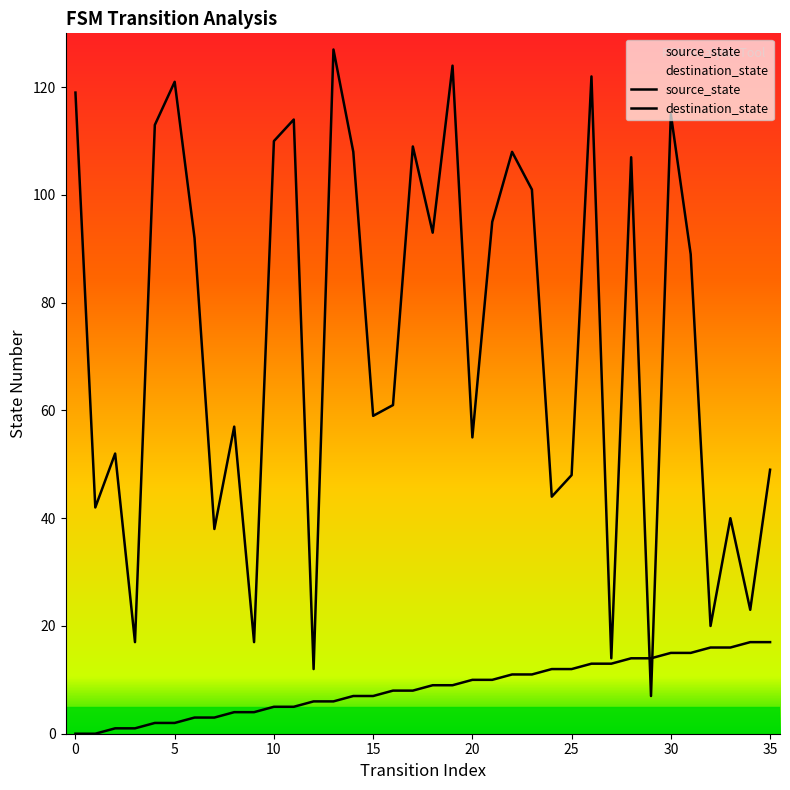

What is the greatest value displayed?

127